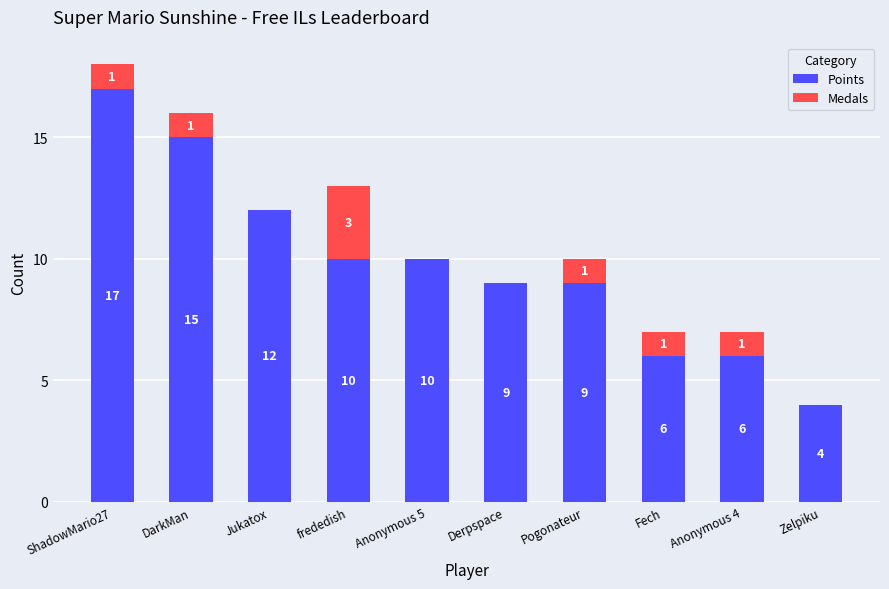

At which label does Points reach its peak?

ShadowMario27